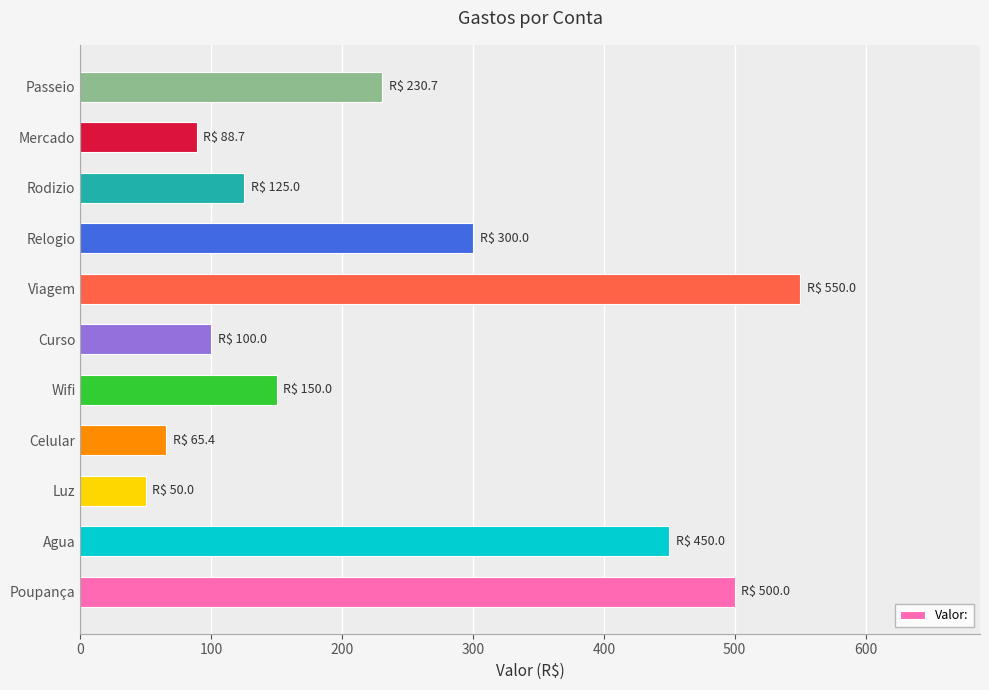

Between Celular and Agua, which is larger?

Agua